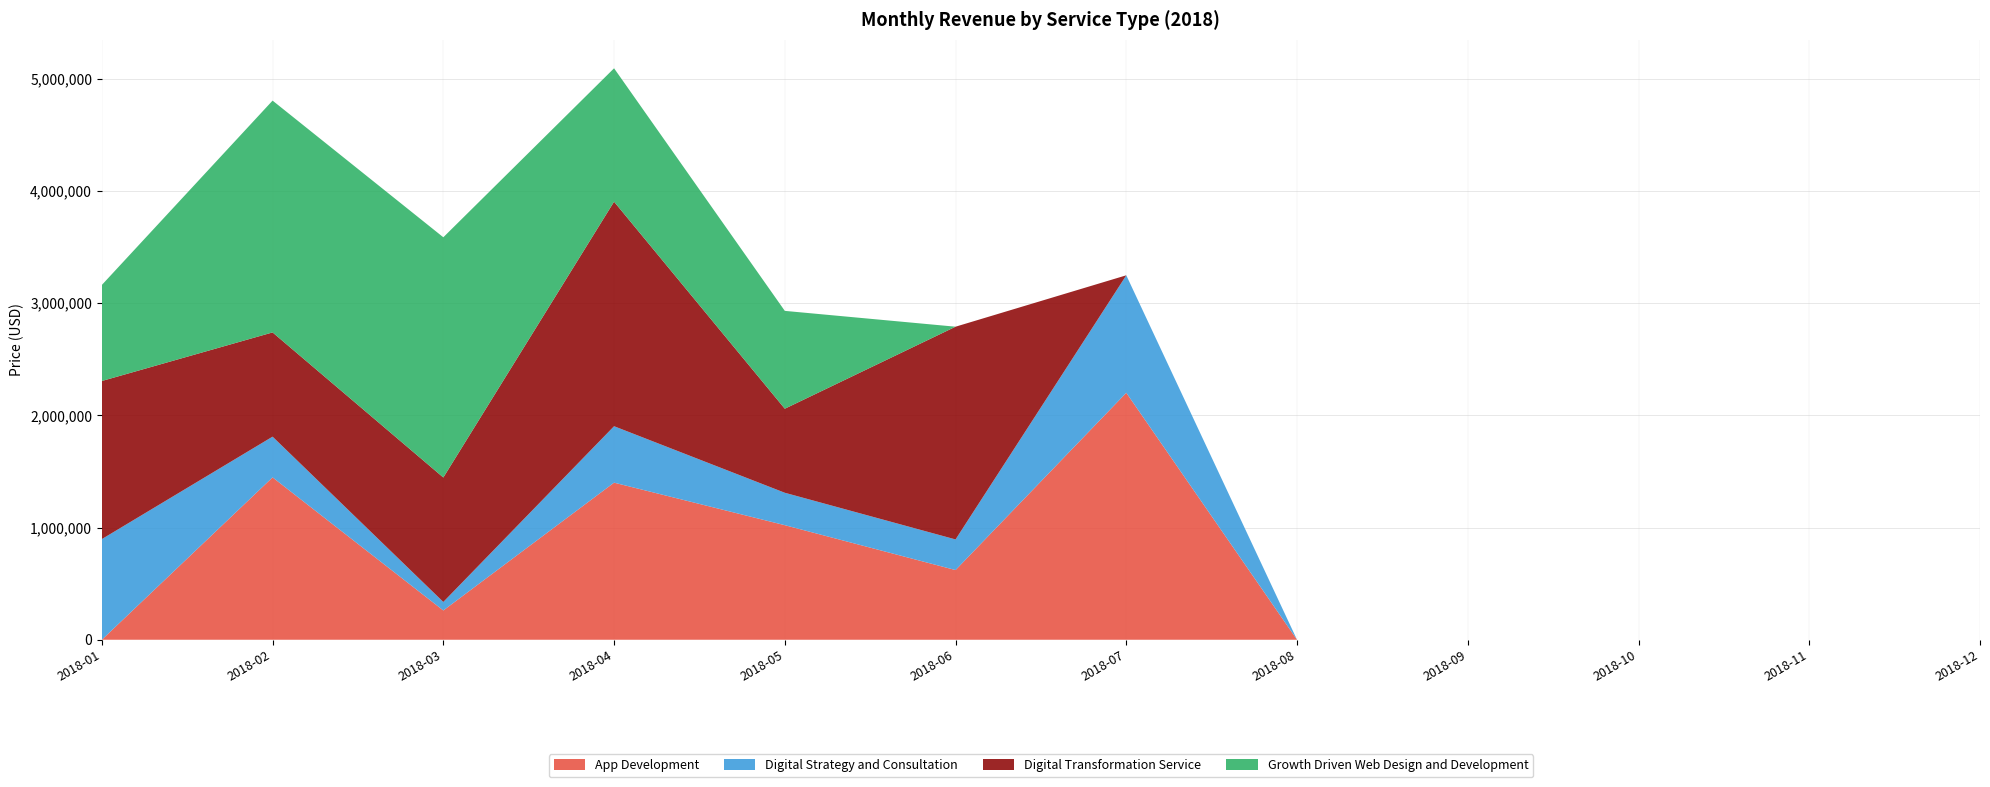

What is the maximum value for App Development?

2201000